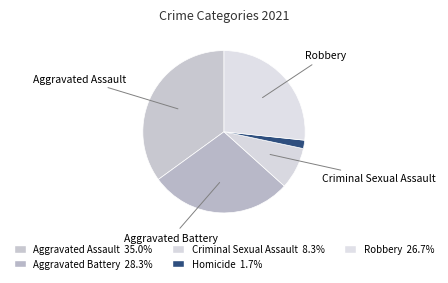

Is there any slice that represents more than half of the pie?

No